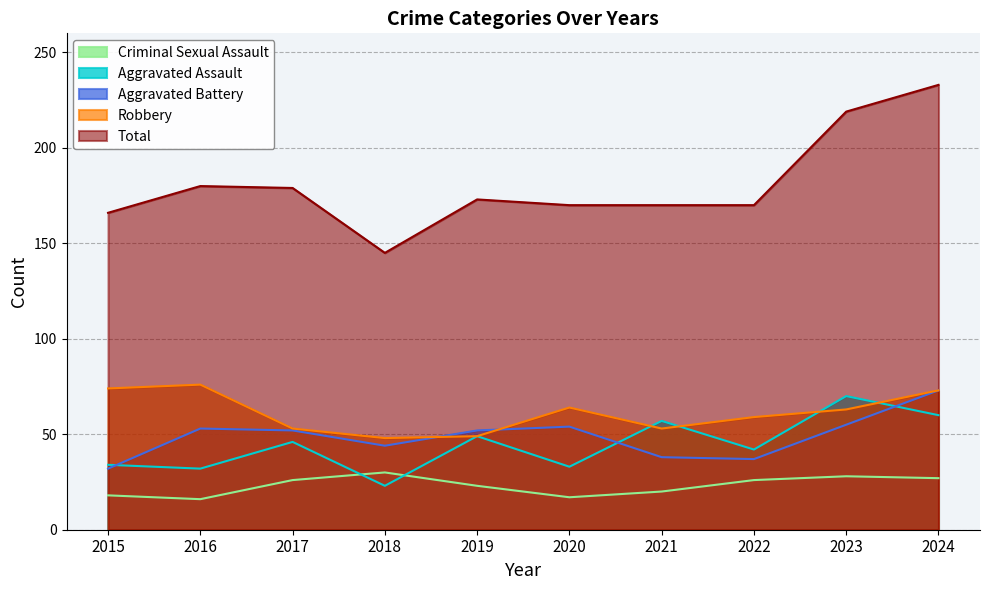

How many interior local peaks does the Robbery series have?

2